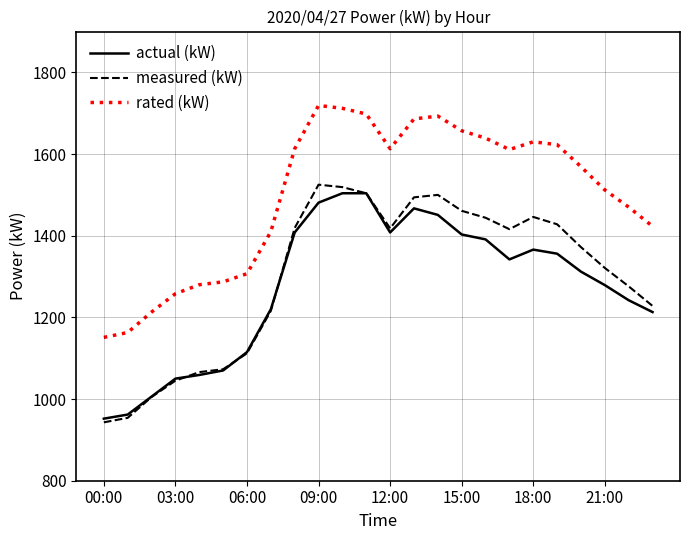

Which series has the largest range (max minus min)?

measured (kW)